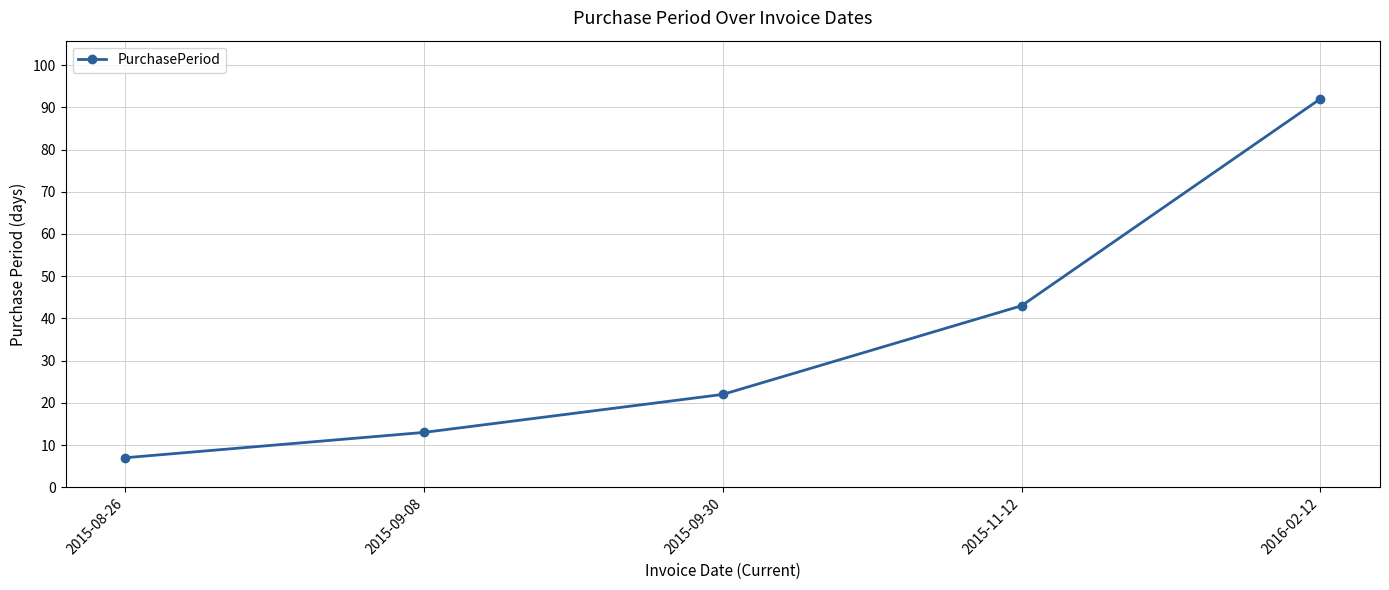

At which category does the chart reach its minimum across all series?

2015-08-26